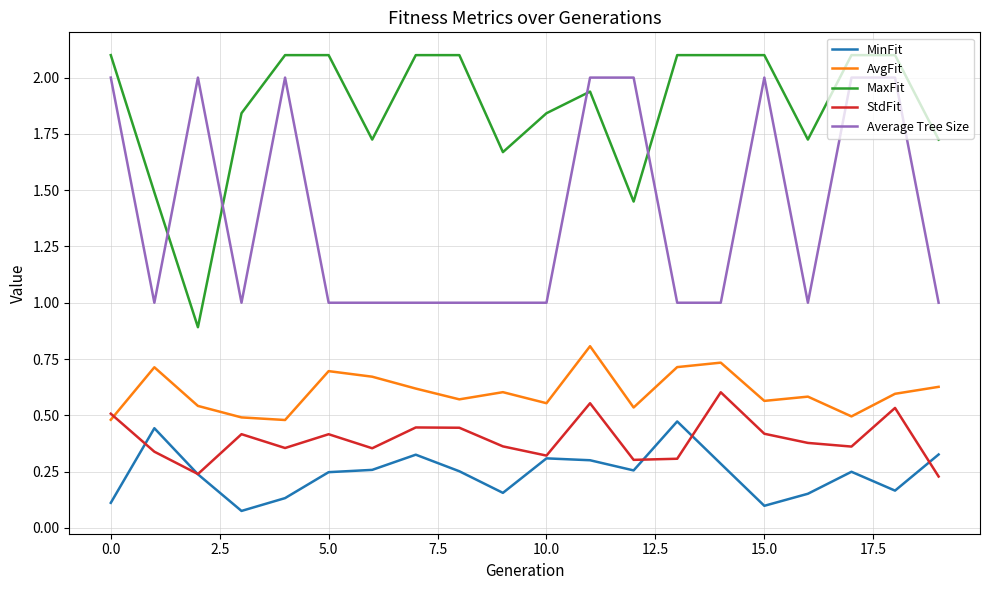

True or false: MaxFit and Average Tree Size intersect in this chart.

True